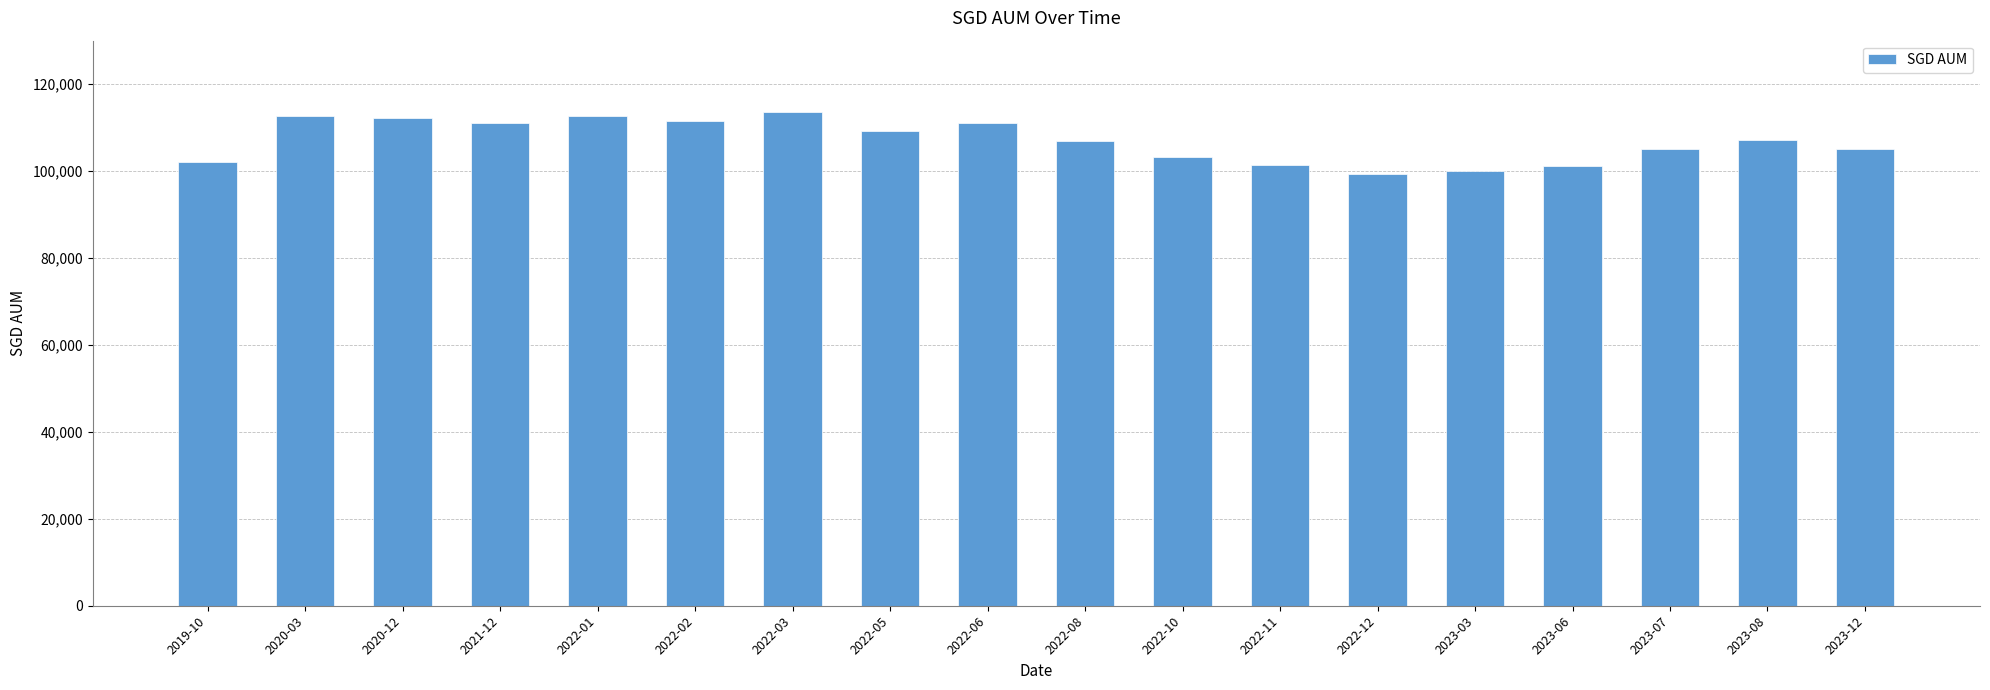

What is the label of the 3rd bar from the right?

2023-07